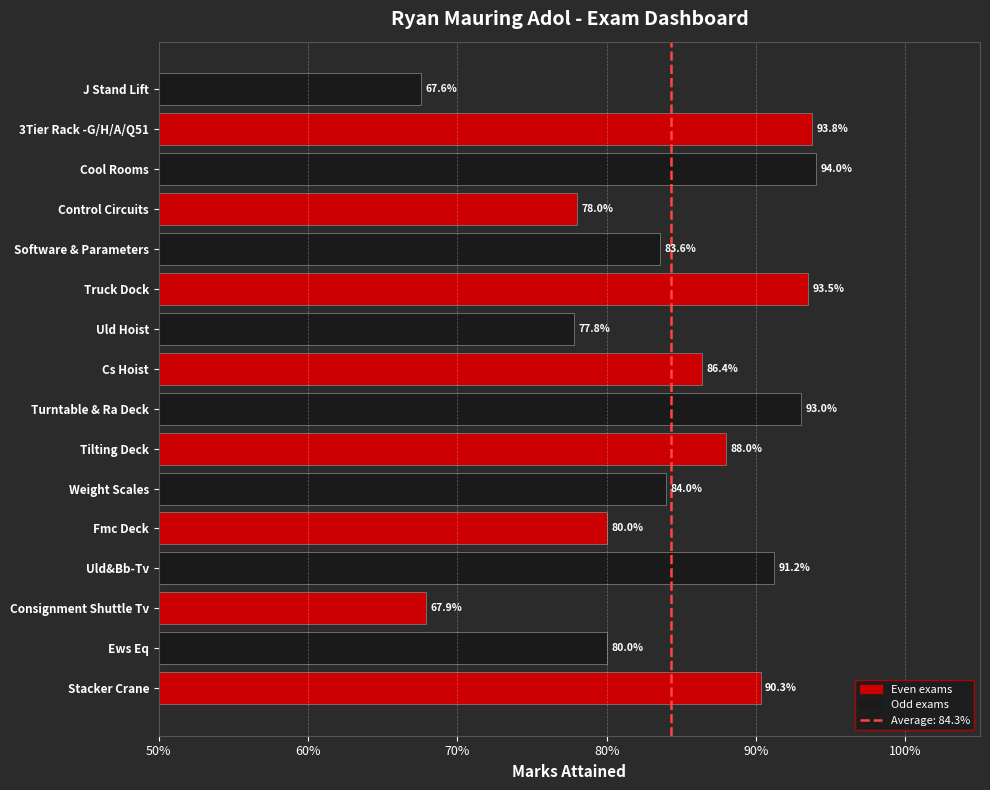

Are the bars horizontal?

Yes